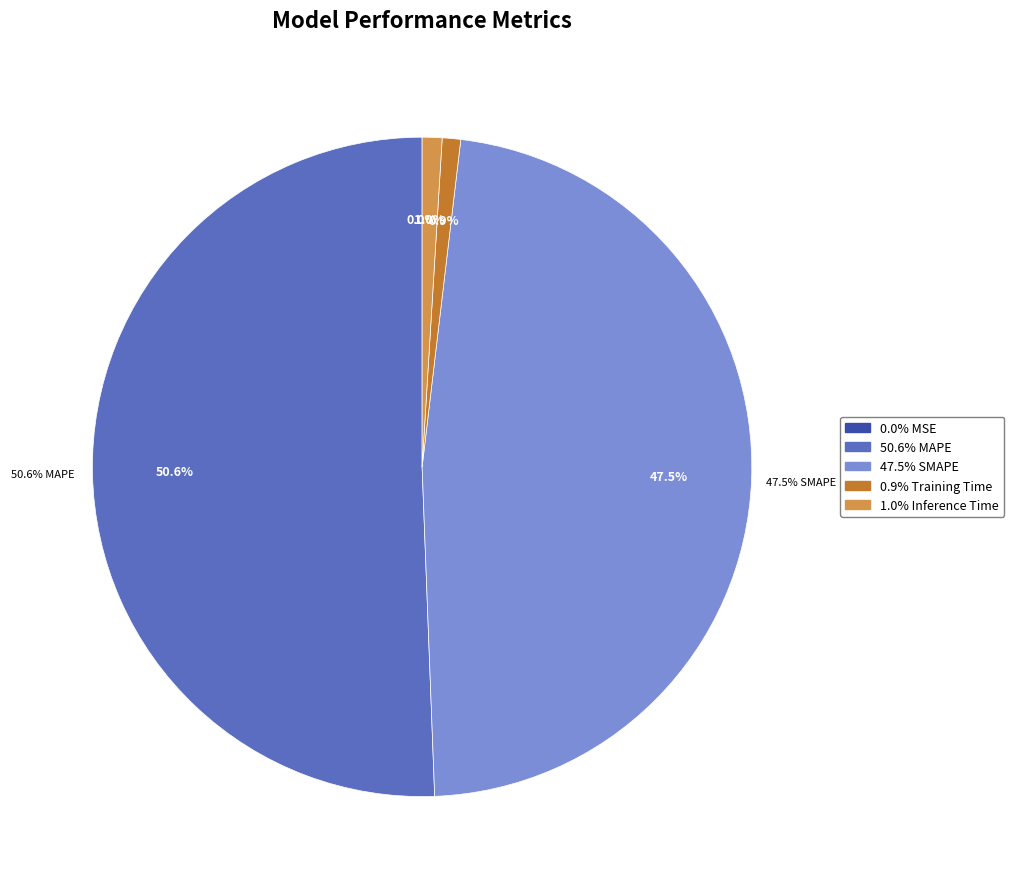

Count the number of slices in the pie.

5